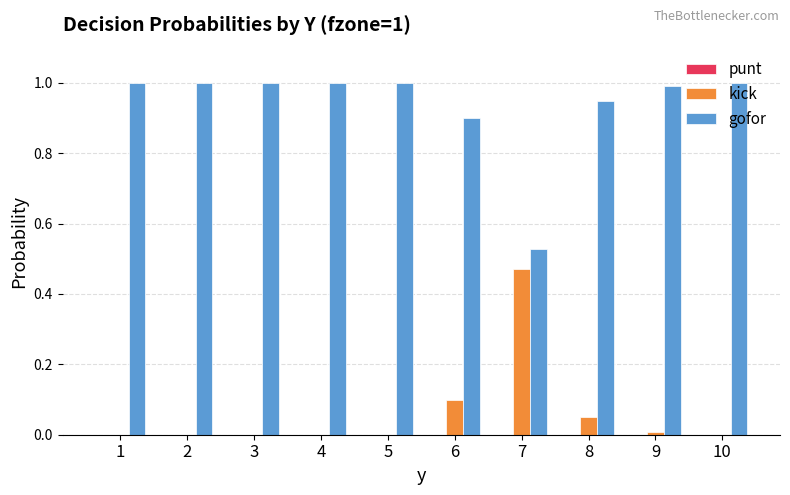

Does the chart contain stacked bars?

No